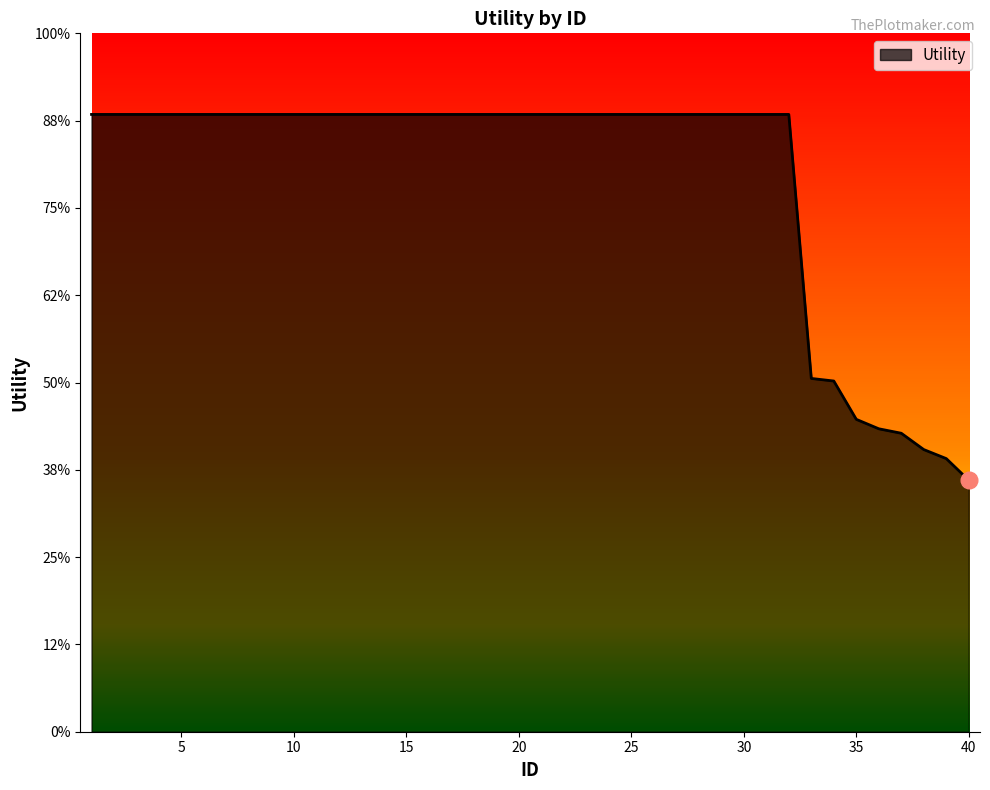

Does the chart have visible grid lines?

No